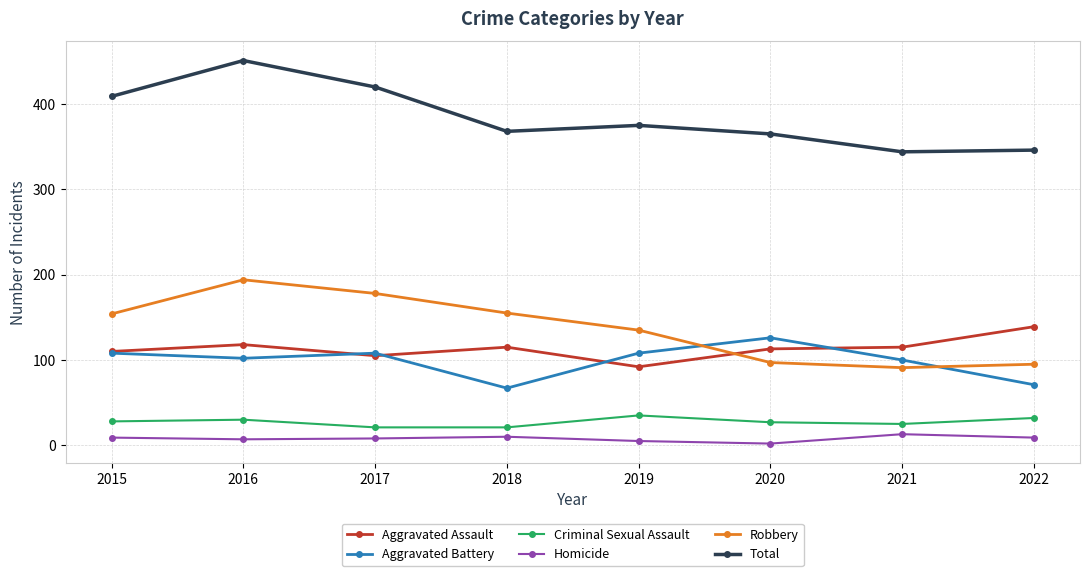

True or false: Criminal Sexual Assault and Robbery intersect in this chart.

False